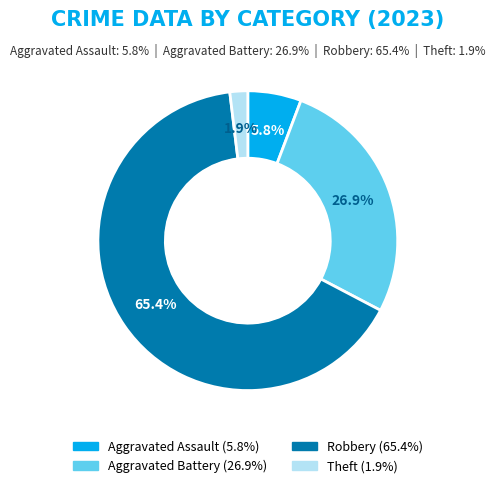

The Aggravated Battery slice represents 27% of the pie. True or false?

True